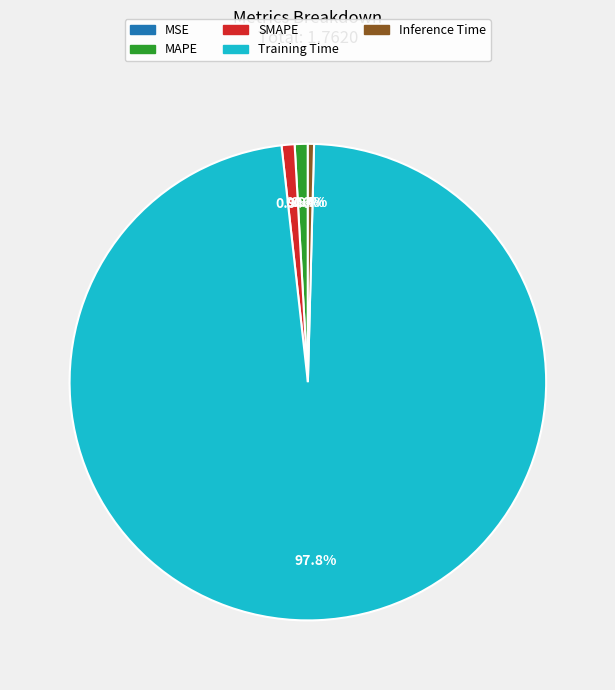

What is the largest slice in the pie chart?

Training Time